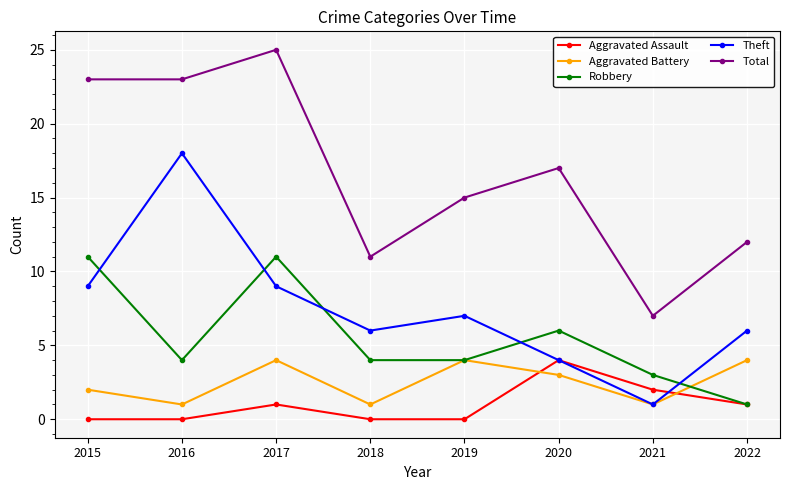

Count the number of categories in the chart.

8